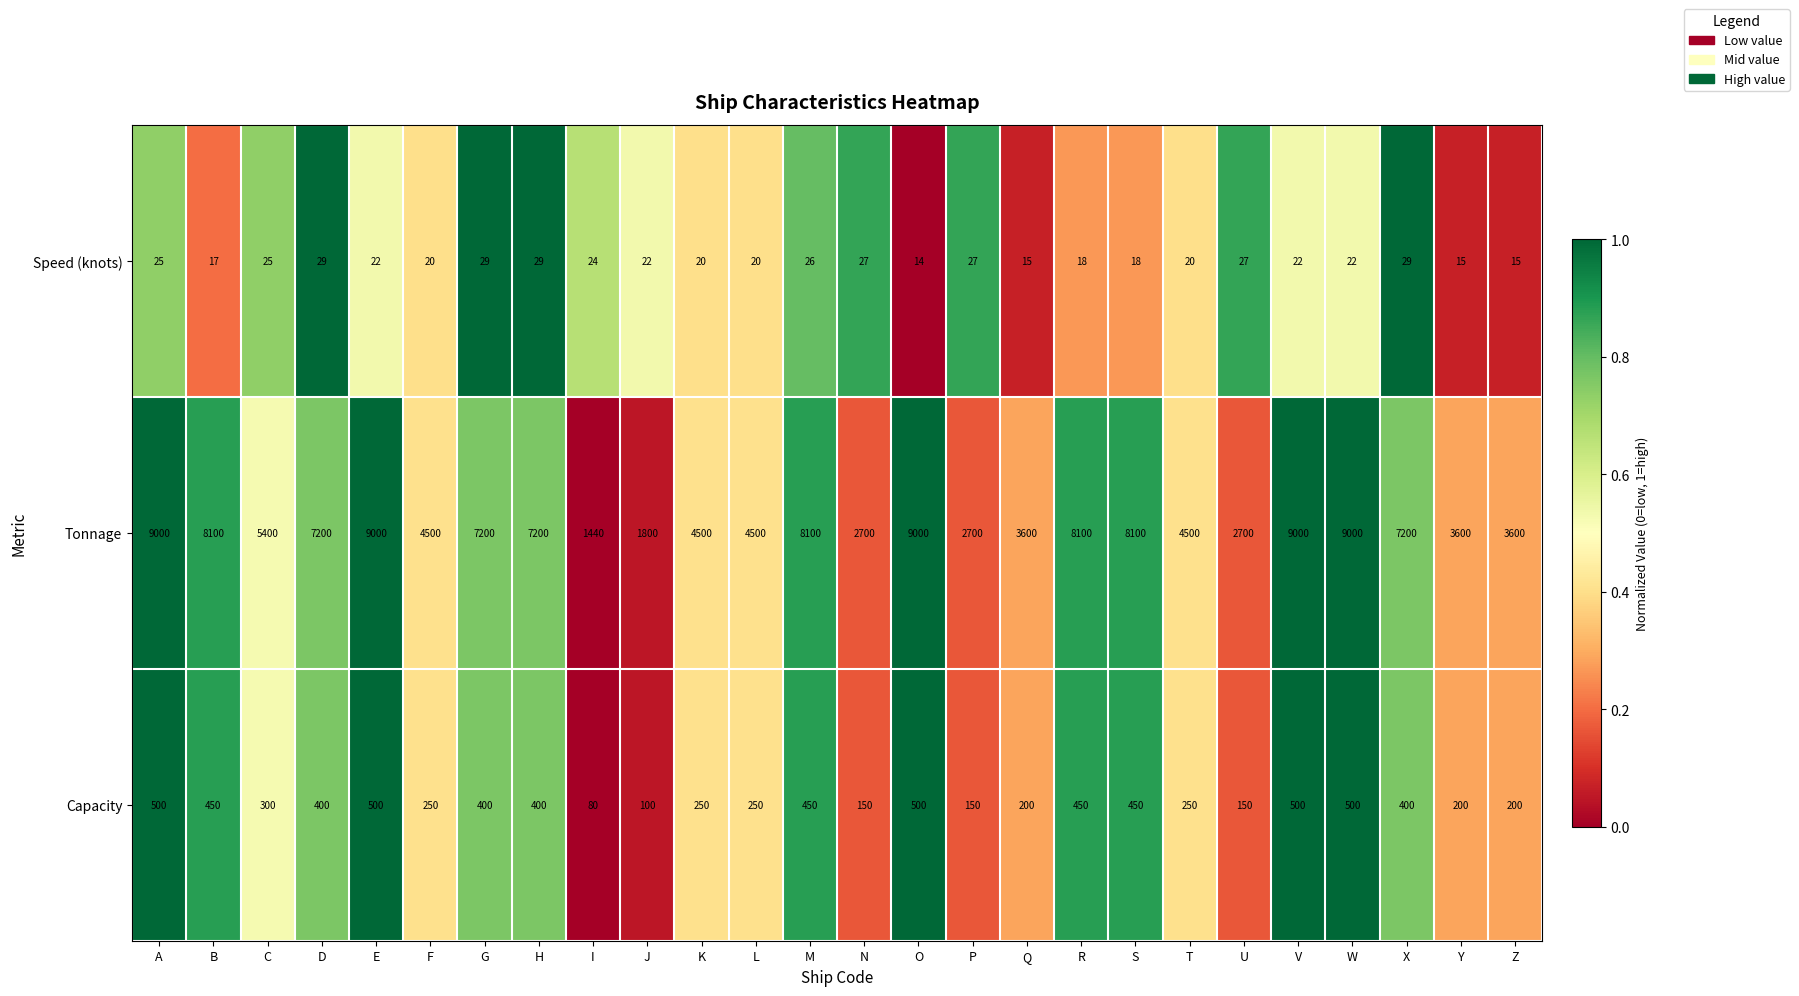

The Tonnage series shows 7454 at L. True or false?

False